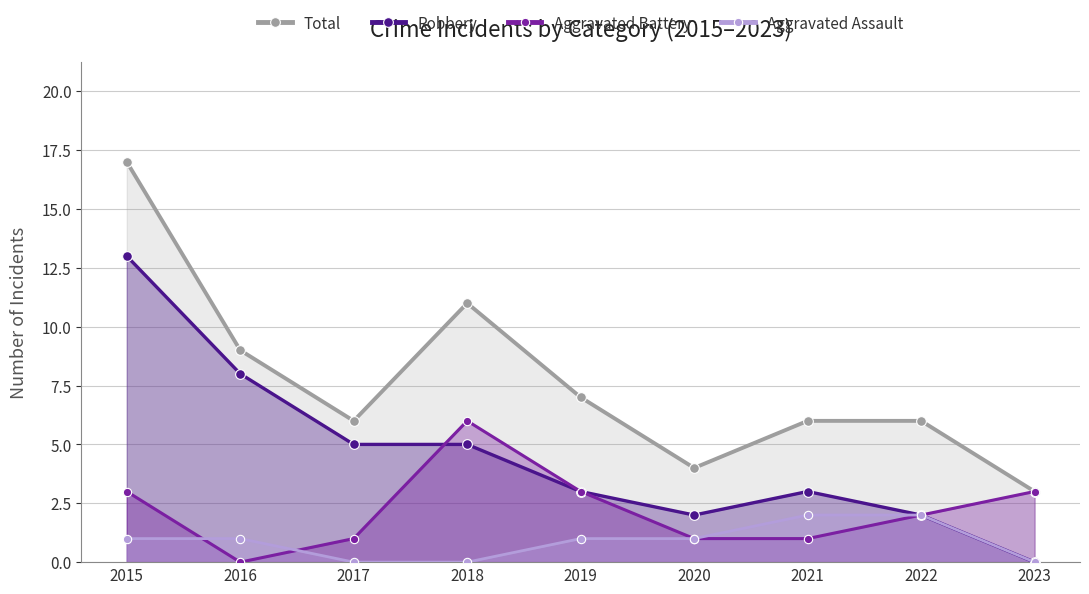

Between 2017 and 2019, which series saw the biggest shift?

Robbery